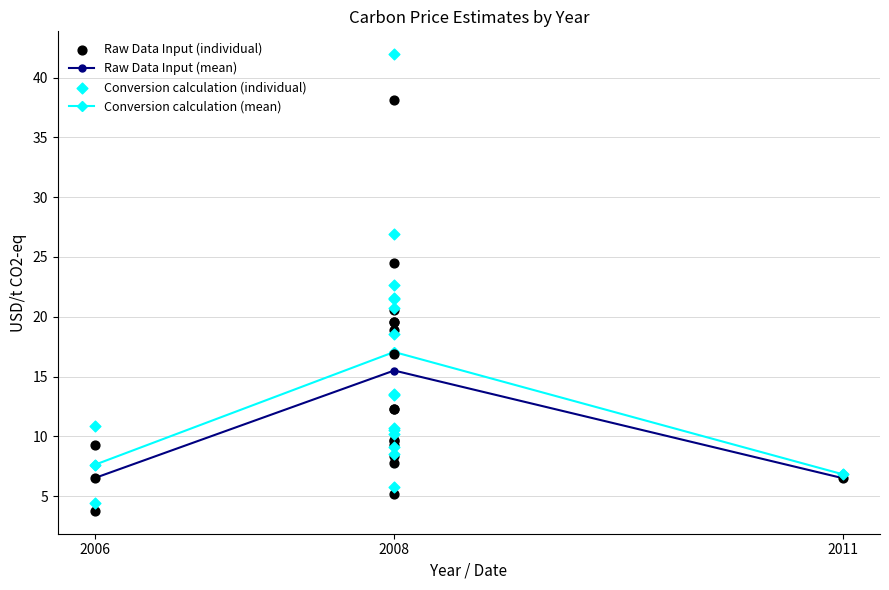

The value of Conversion calculation (mean) at 2008 is 3.5. True or false?

False